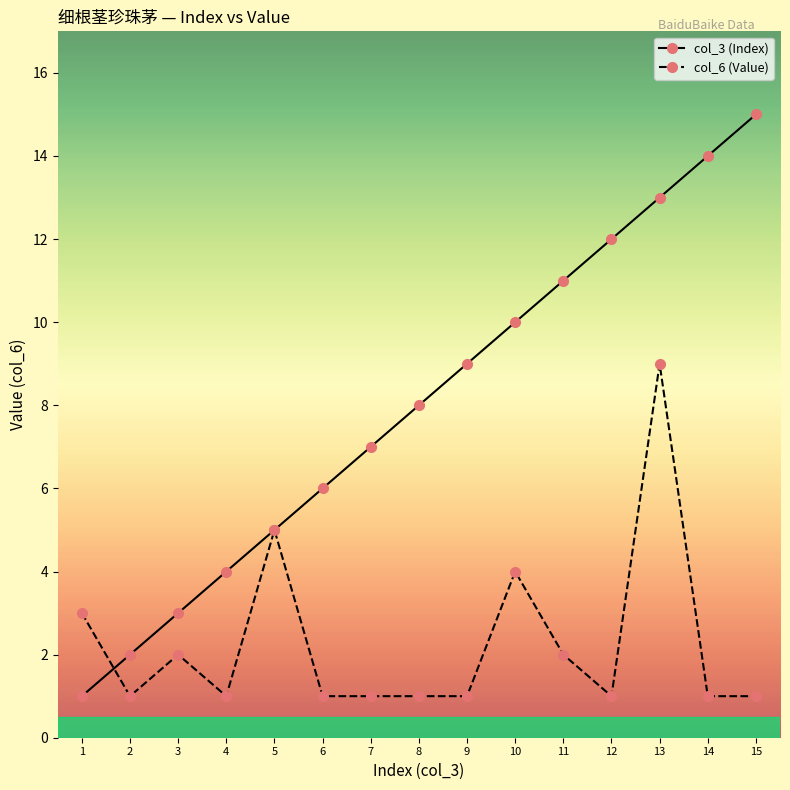

Rank the series by their maximum value, from highest to lowest.

col_3 (Index), col_6 (Value)